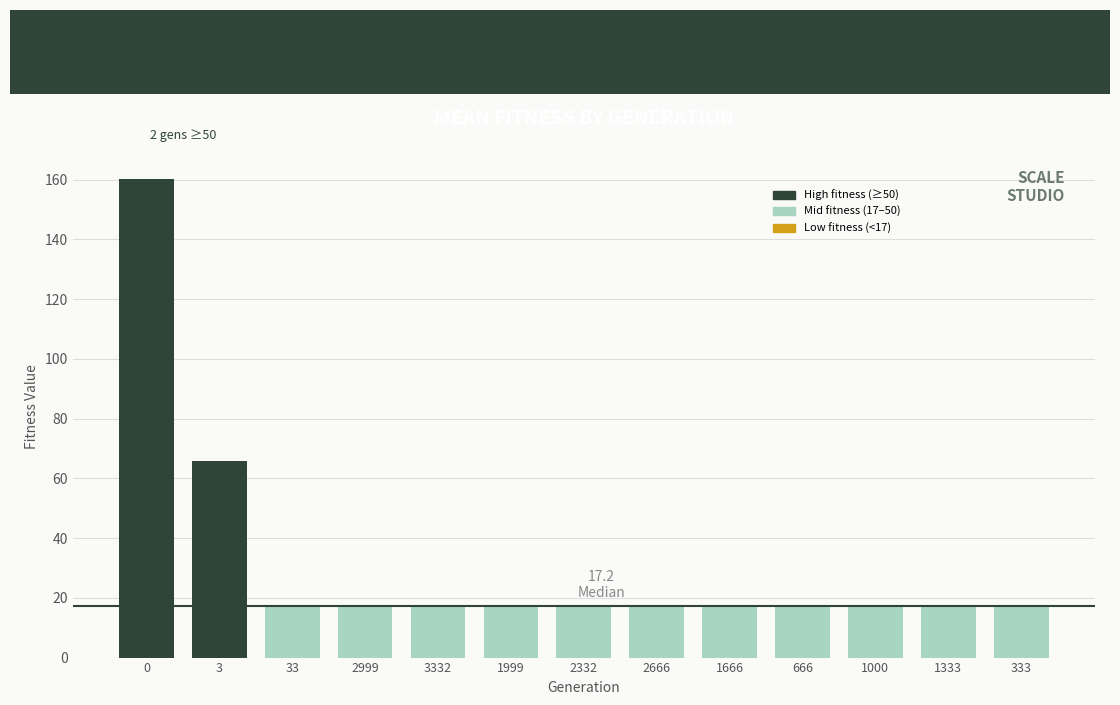

Approximately how many times larger is the value at 2999 compared to 3?

0.3